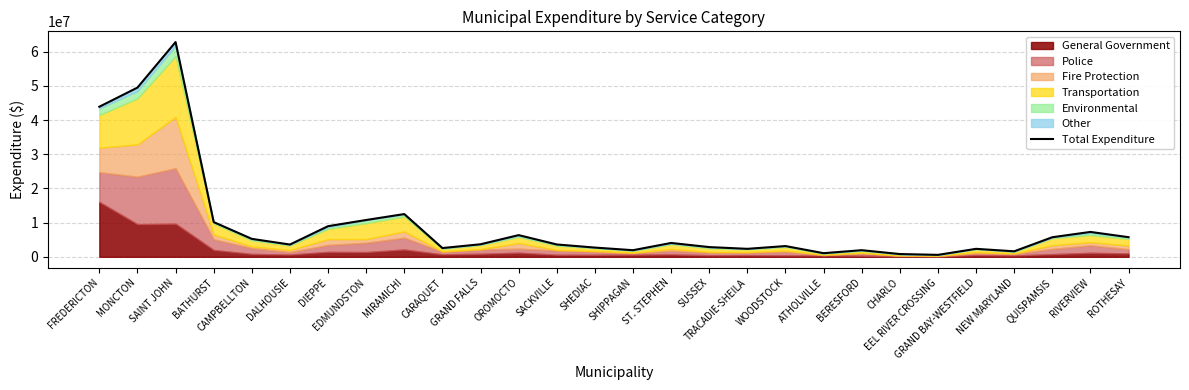

What is the average value?

9562501